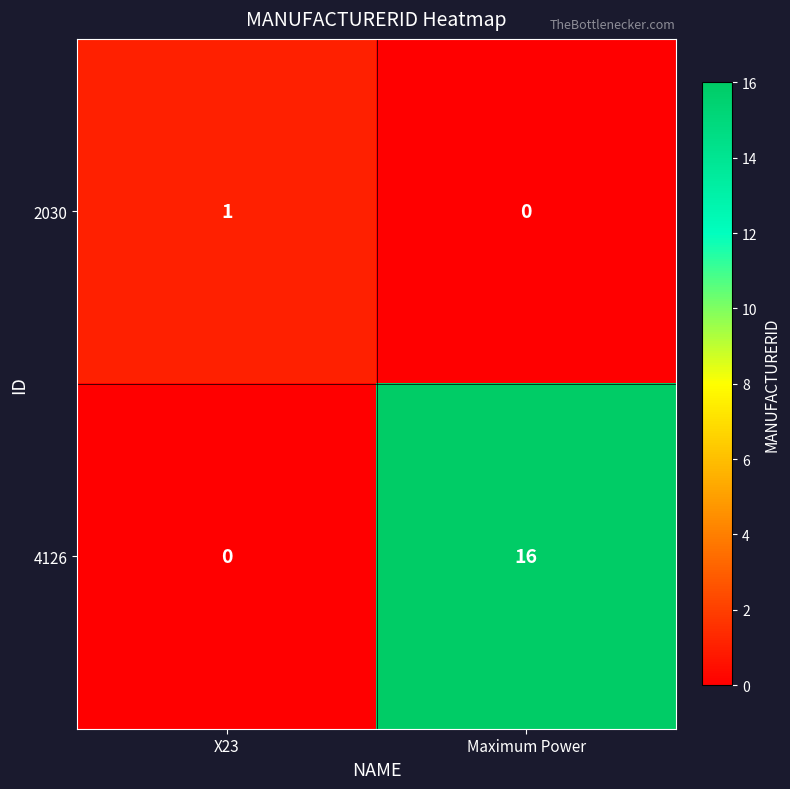

Which series has the largest total across all categories?

4126